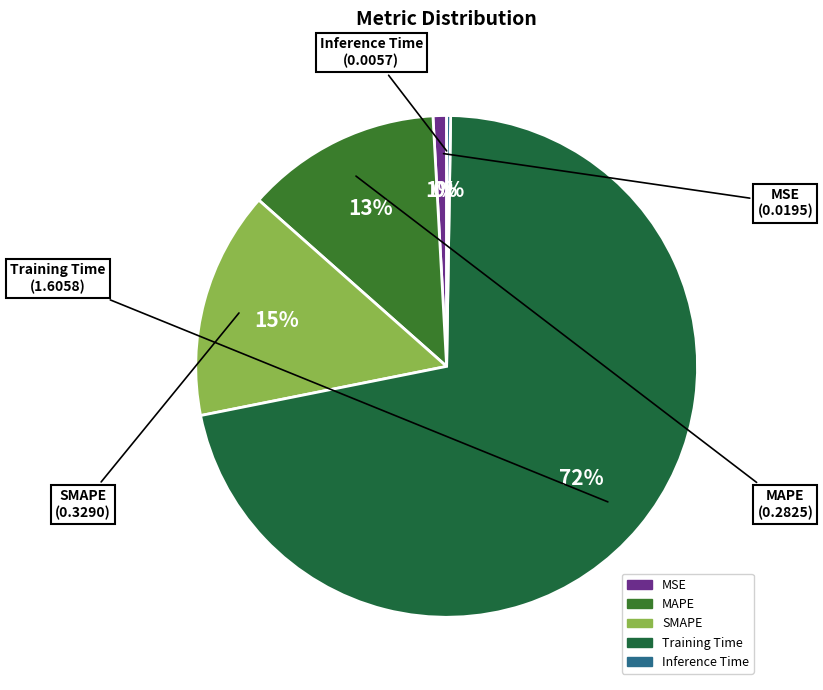

Which slice is the largest?

Training Time